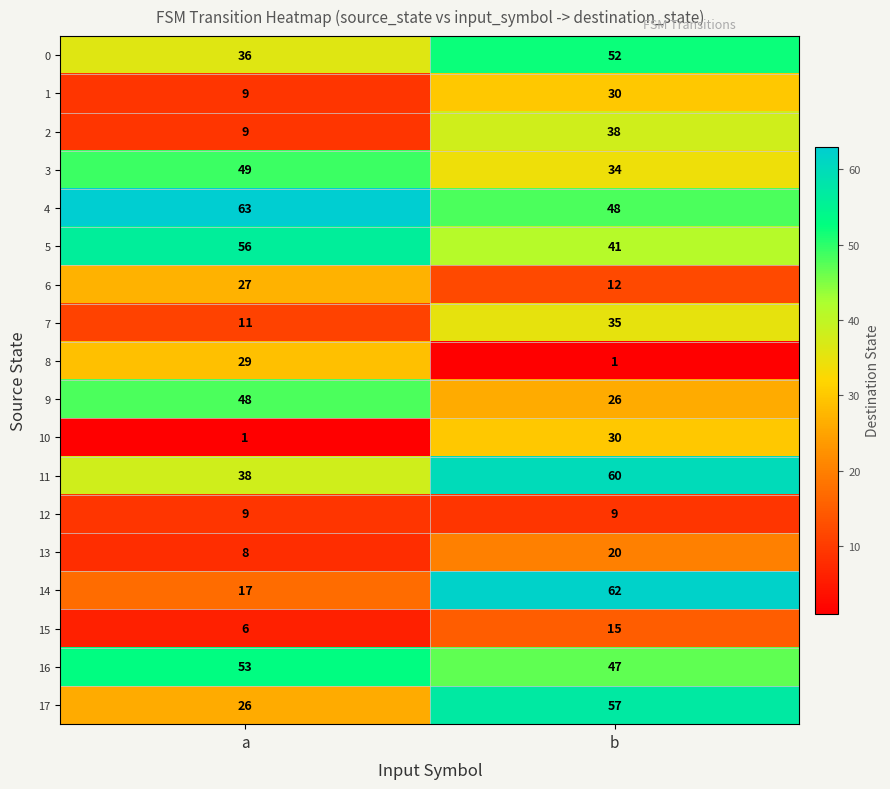

The 13 series shows 20 at b. True or false?

True